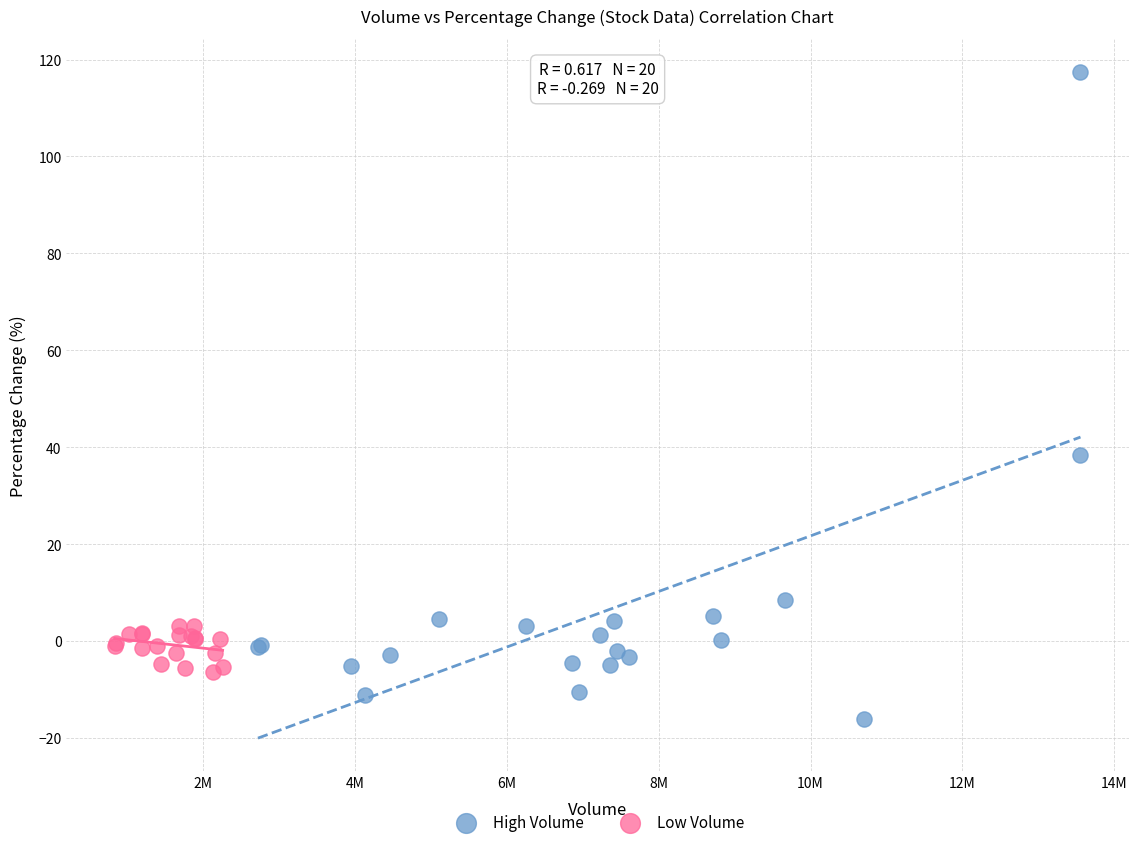

Which series contains the highest Y value?

High Volume